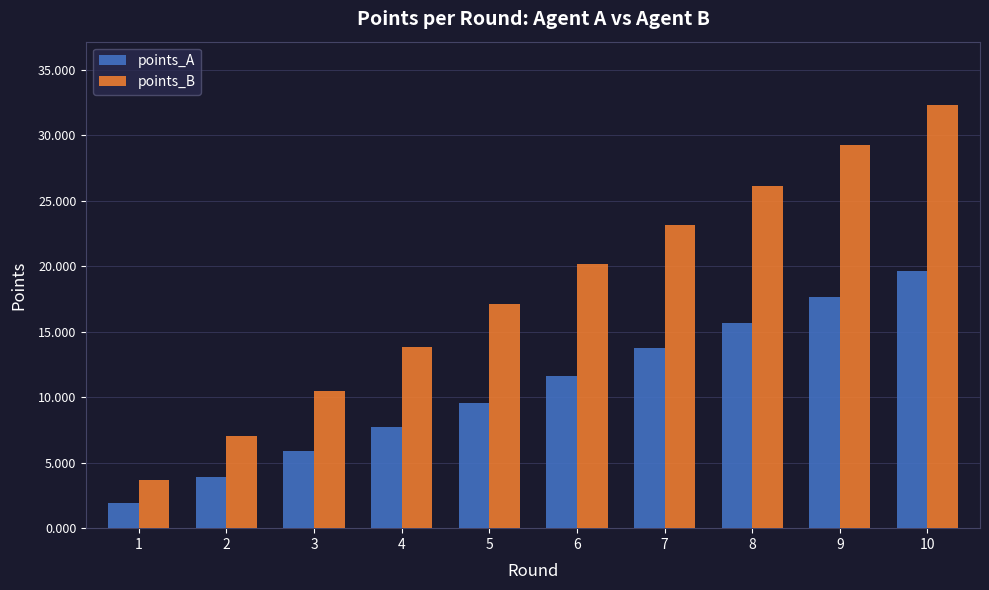

What is the approximate value of points_B at 3?

10.5